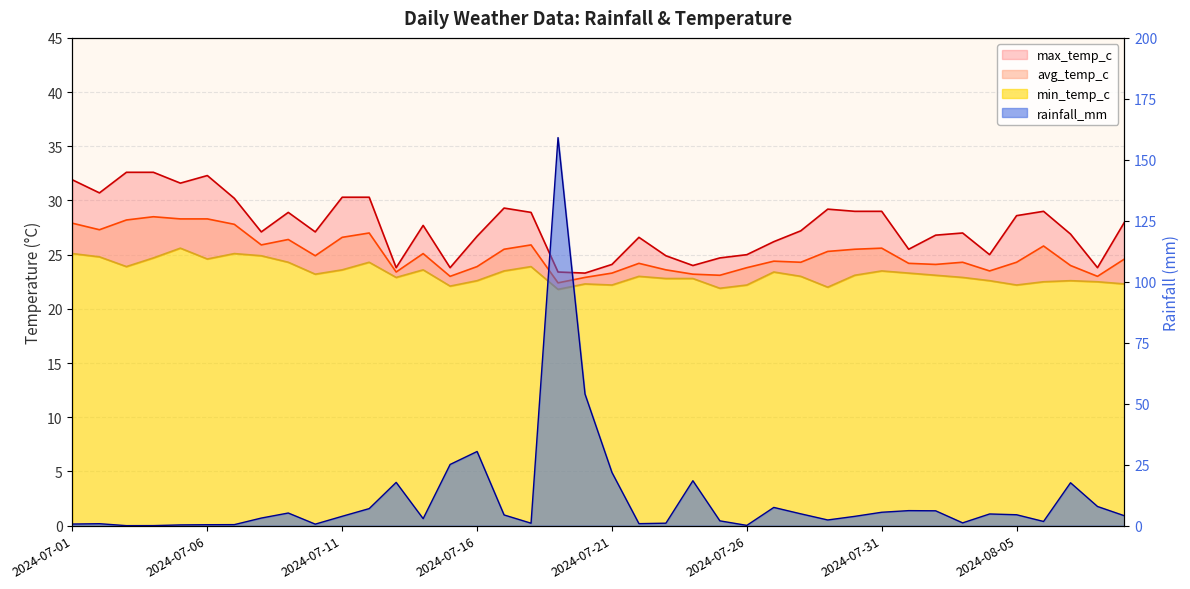

After their last crossing, which series has the higher values: avg_temp_c or rainfall_mm?

avg_temp_c